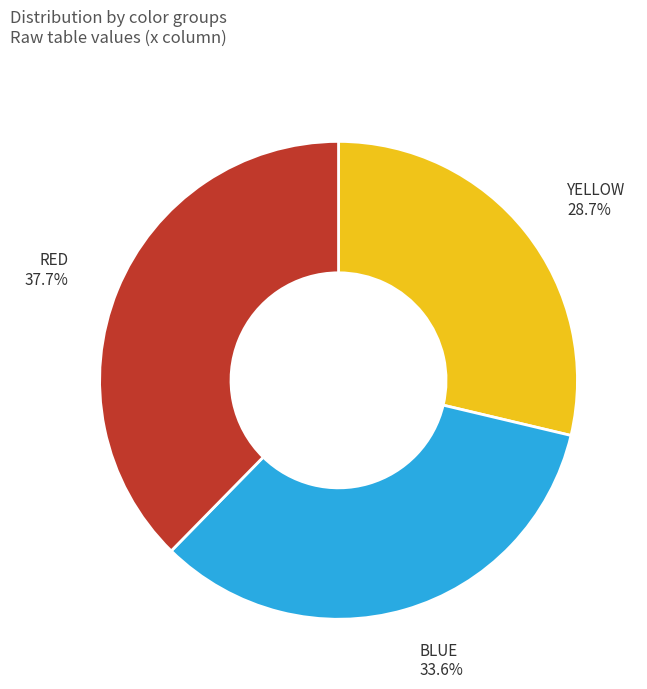

Is there a majority slice in this chart?

No